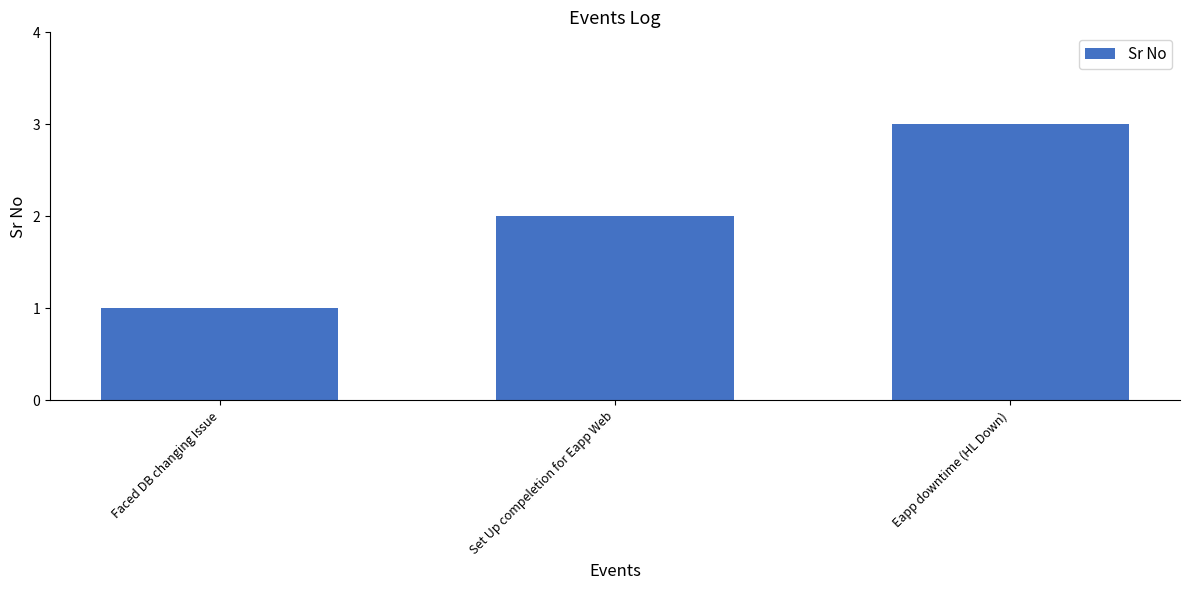

What is the label of the 2nd bar from the right?

Set Up compeletion for Eapp Web